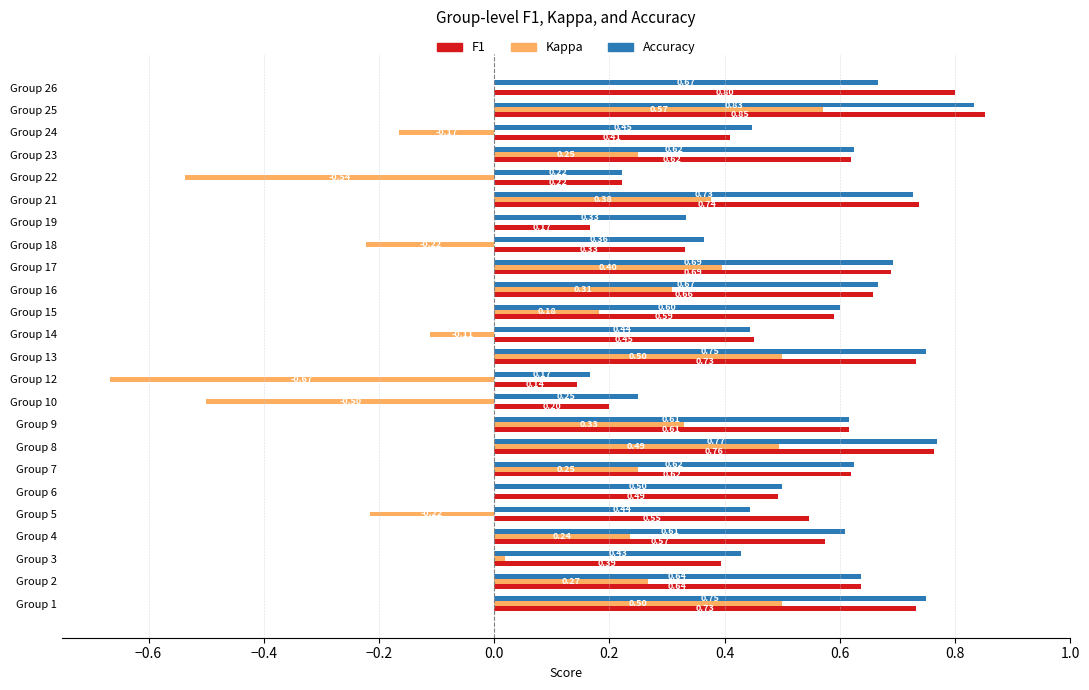

What is the total value across all series at Group 1?

2.0